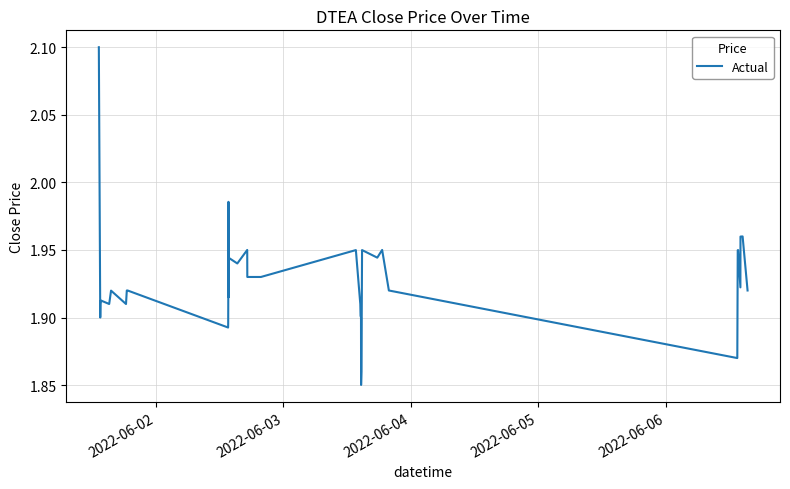

What is the maximum value shown in the chart?

2.1